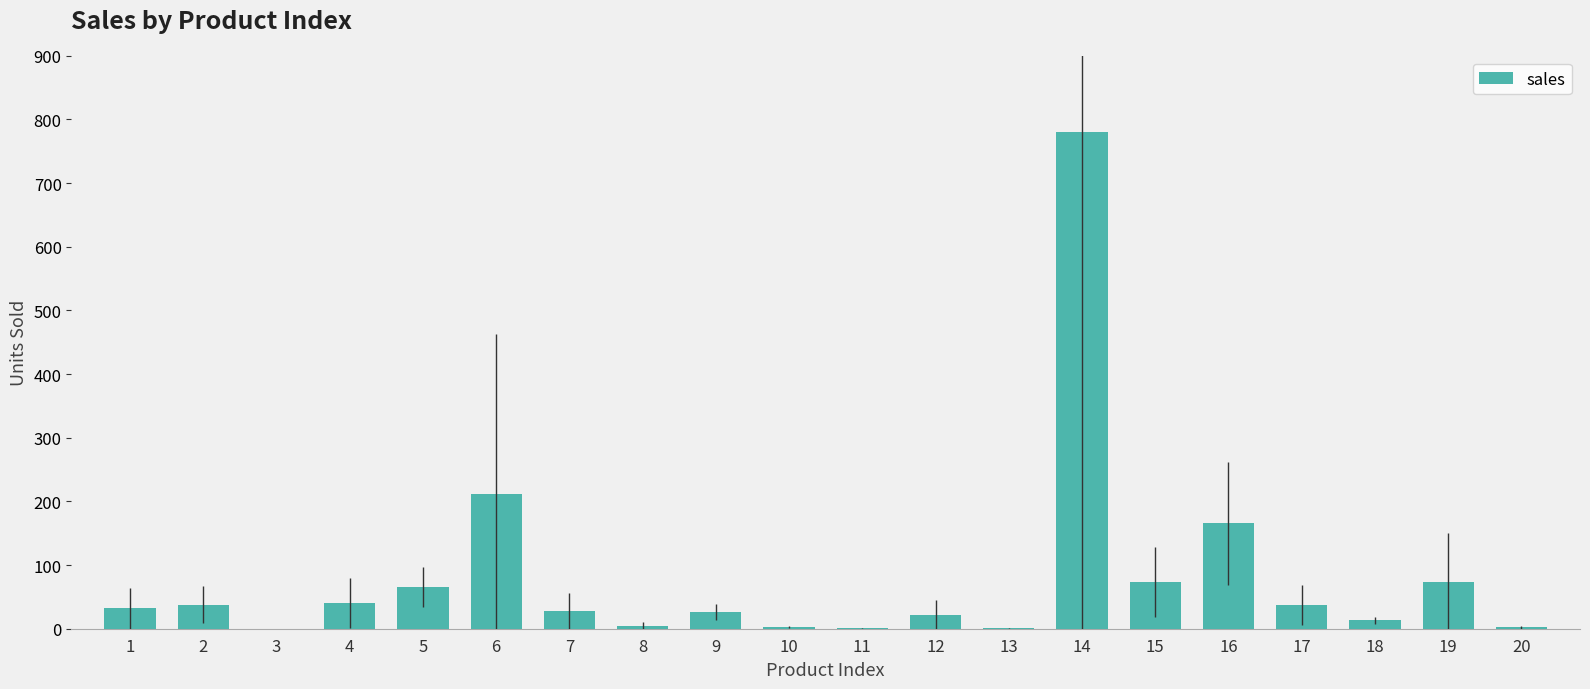

Is it true that the value at 15 is 73?

True